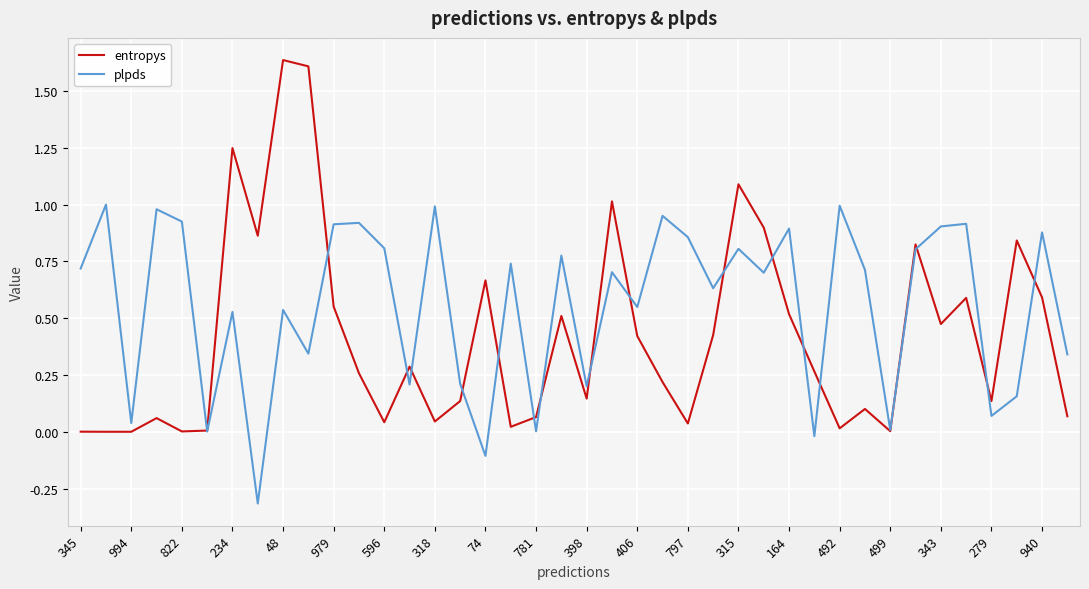

What is the sum of all plpds values?

22.3